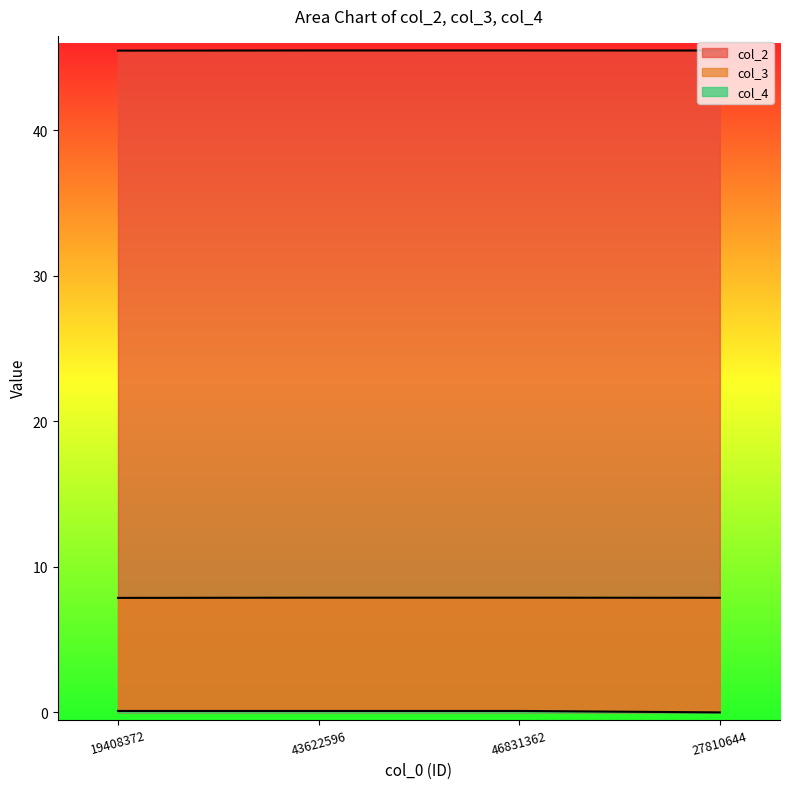

Does the chart display data point markers on the line(s)?

No